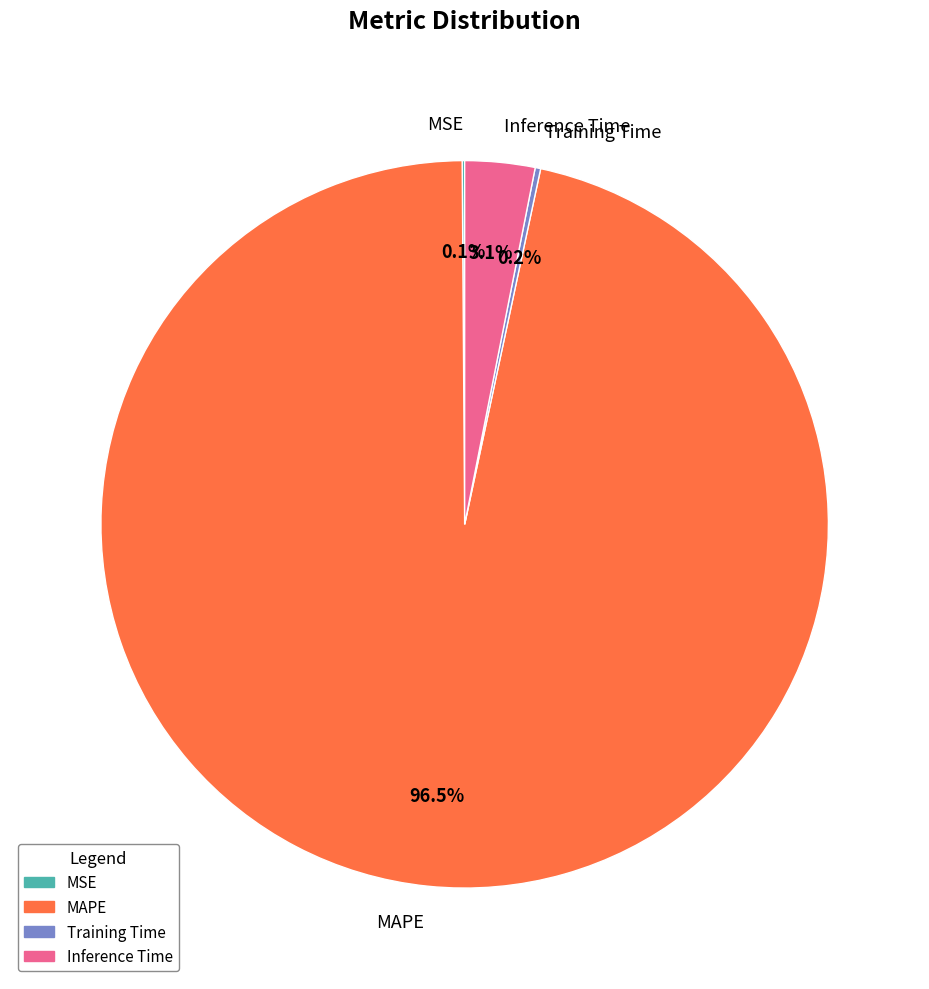

To the nearest percent, what is the average slice percentage?

25%